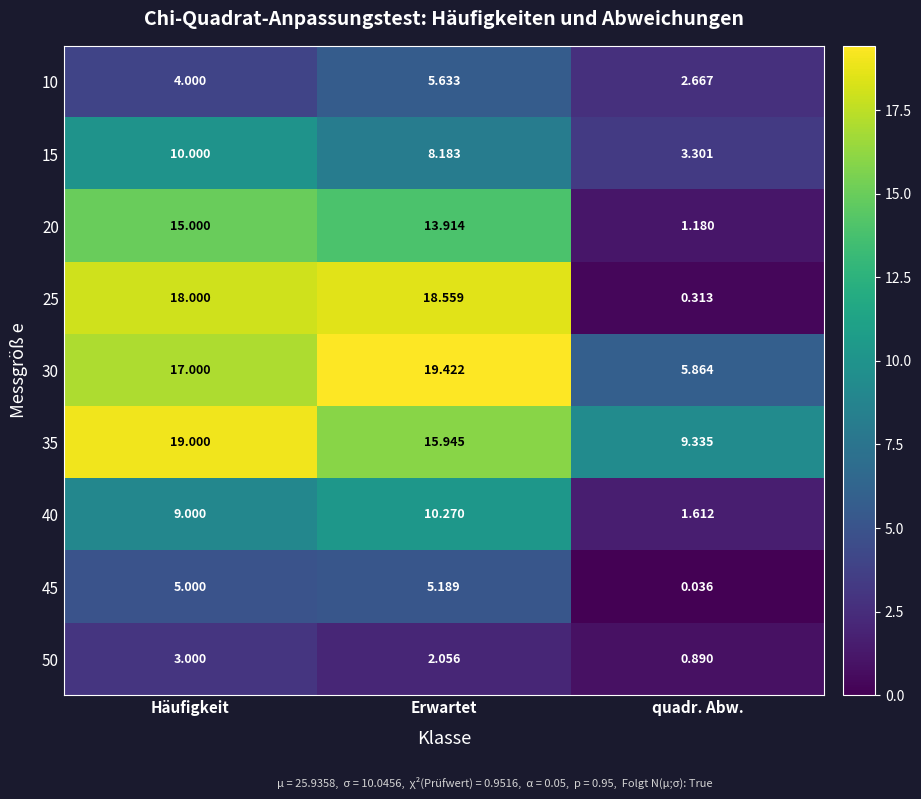

Where is 35 nearest to the value 14?

Erwartet